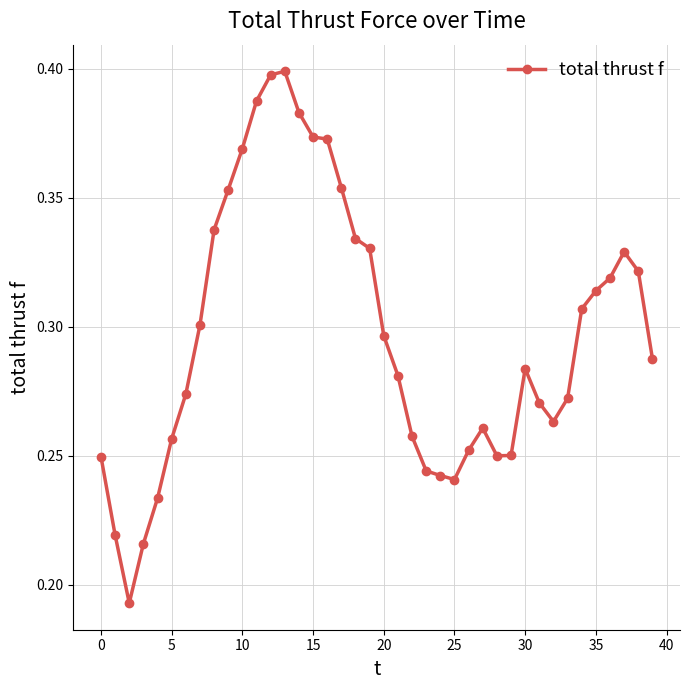

Count the values in the range 0 to 1.

40